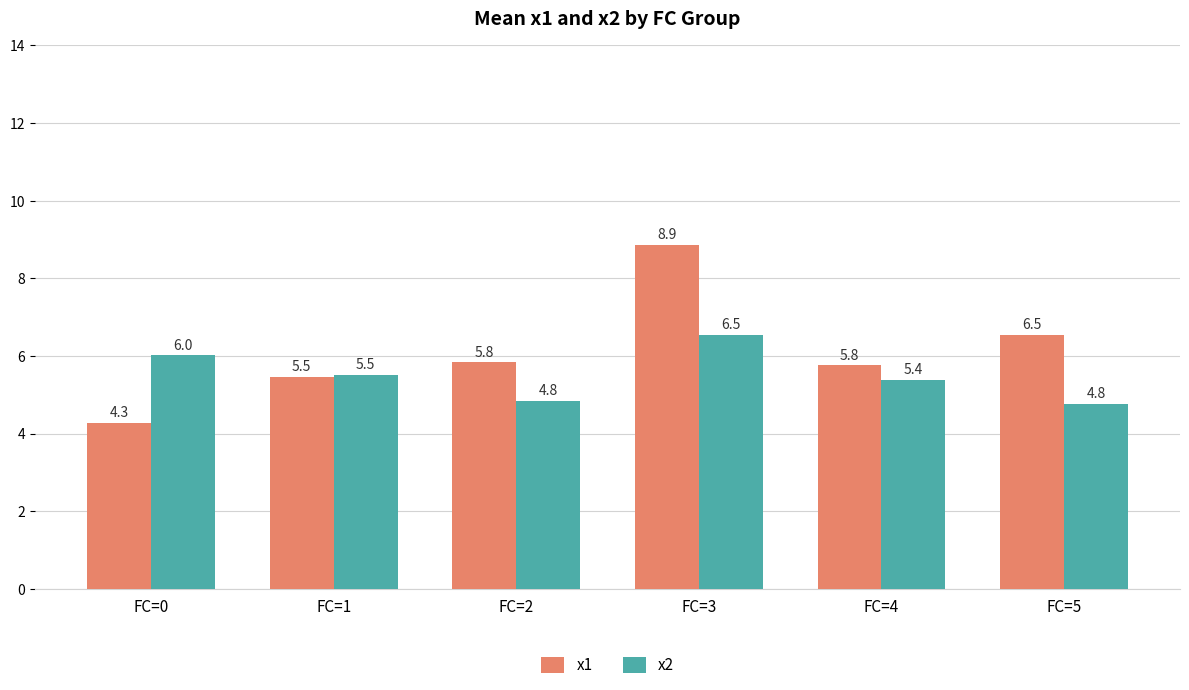

Which category has the highest value in the x1 series?

FC=3